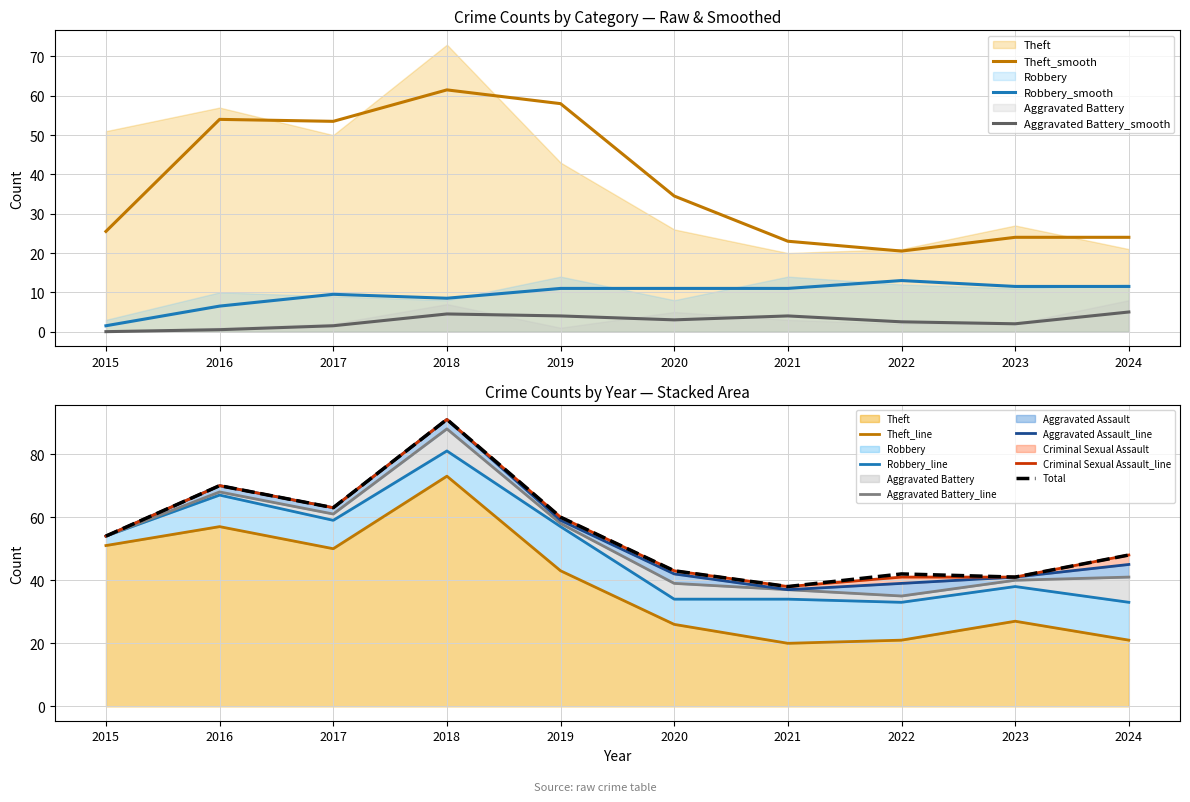

Which category has the highest value in the Theft series?

2018